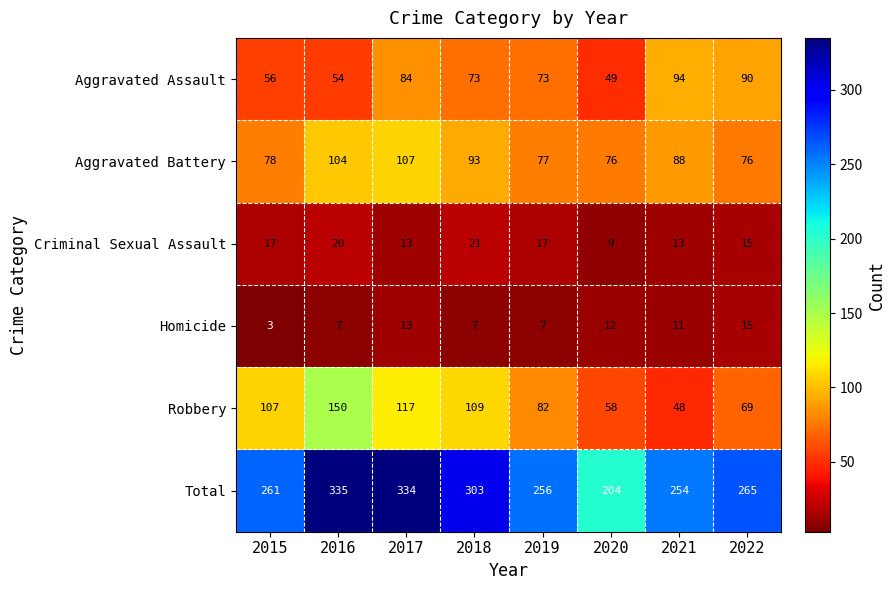

Which category has the highest value across all series?

2016